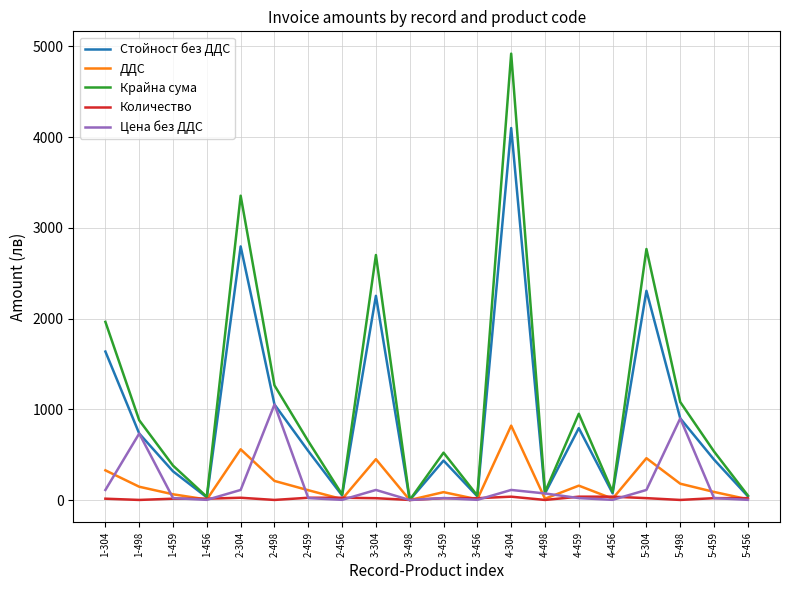

Does the chart have visible grid lines?

Yes